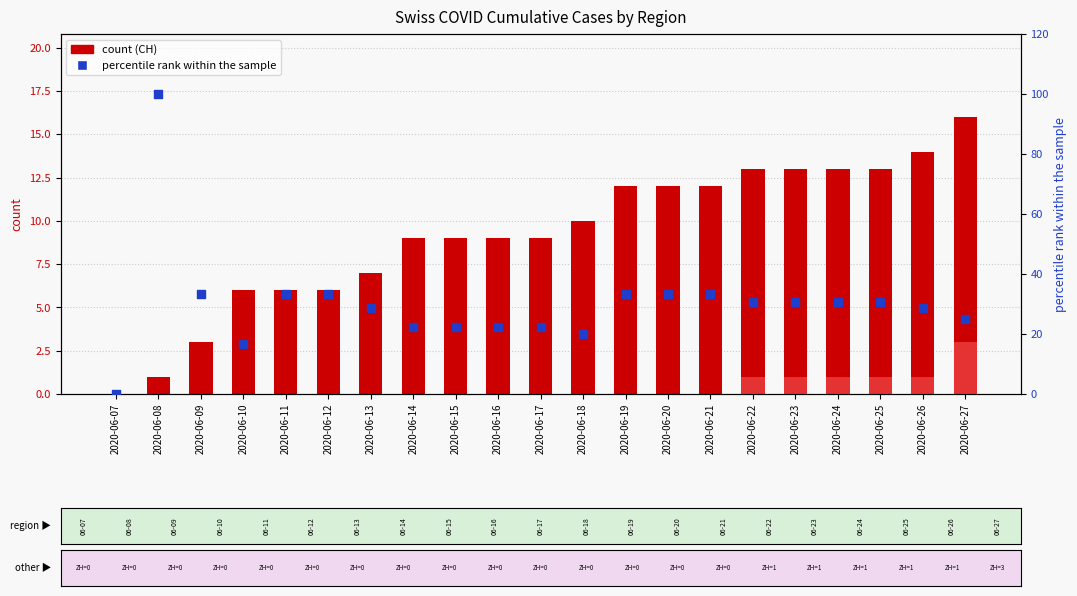

Which series has the widest spread of Y values?

percentile rank within sample